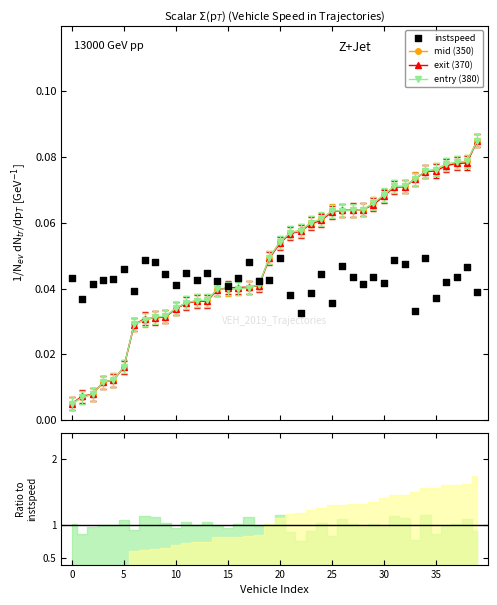

At how many categories does at least one series exceed 0?

40